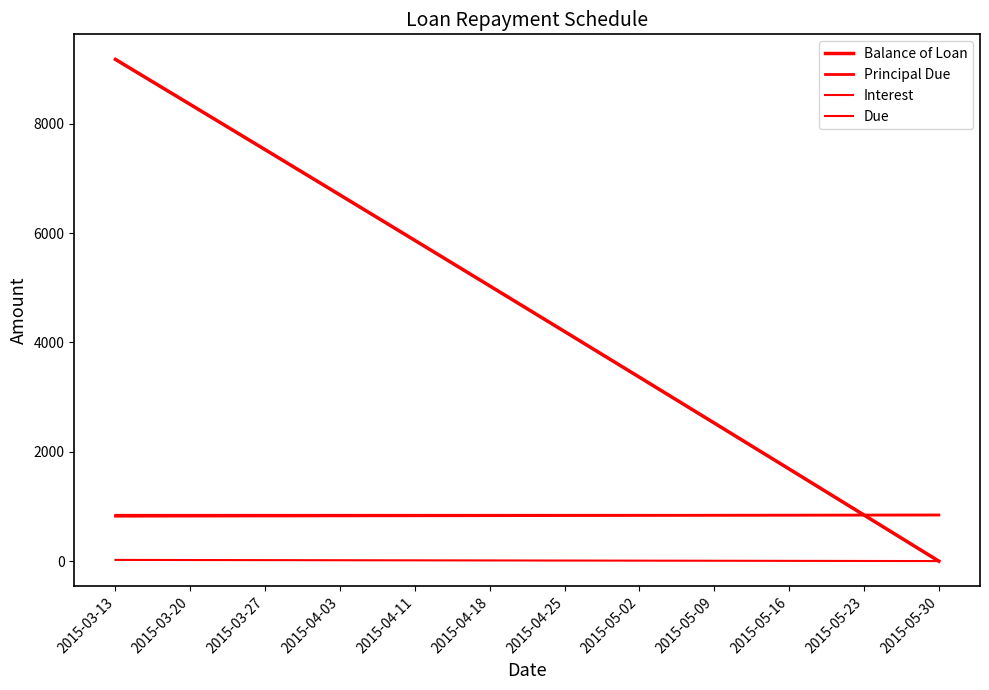

What is the label of the 2nd point from the right?

2015-05-23